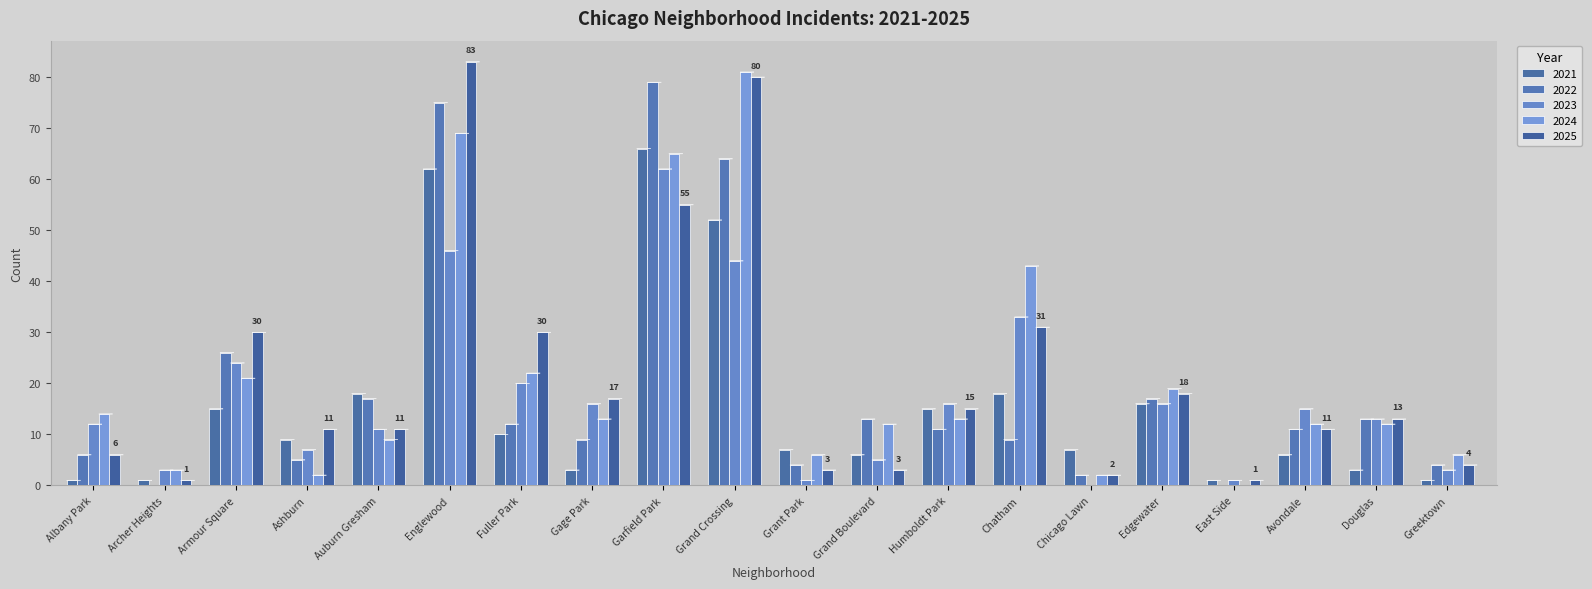

Which category has the lowest value in the 2025 series?

Archer Heights